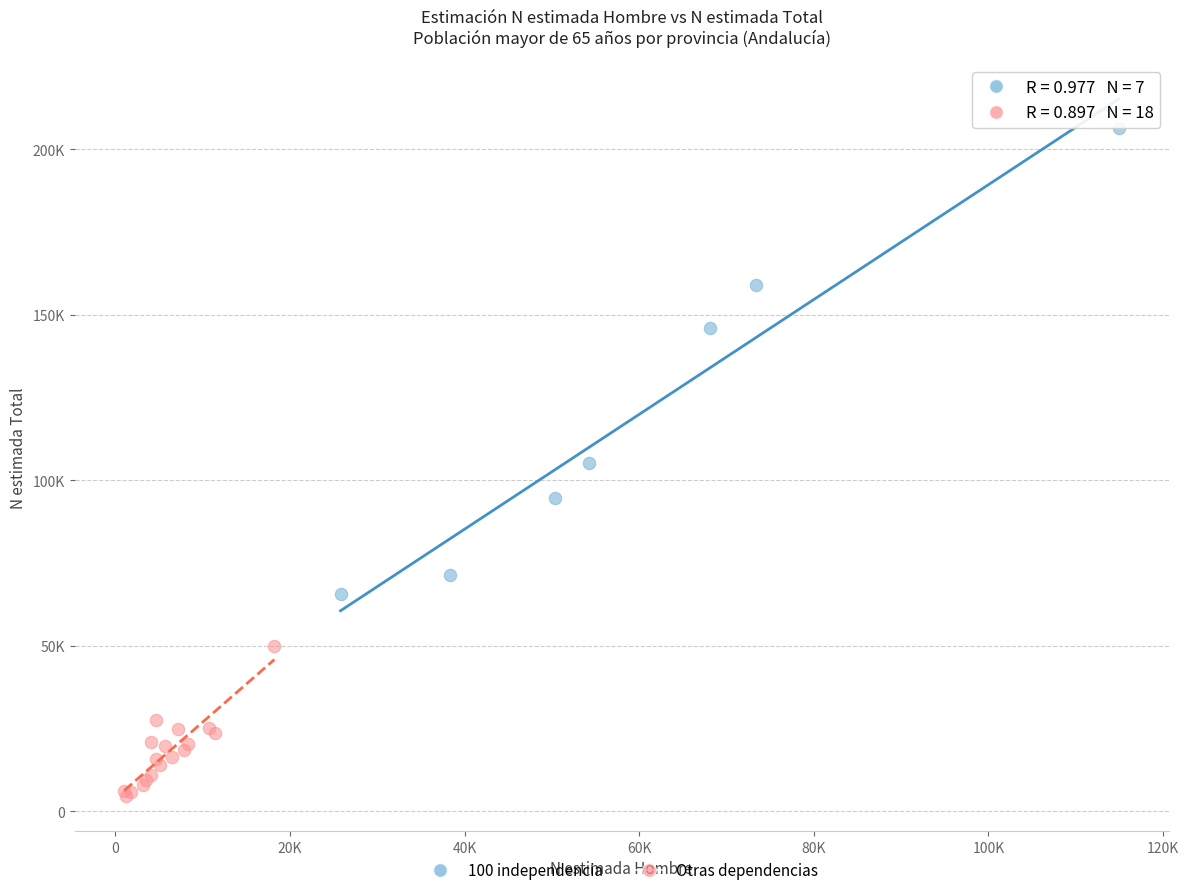

What are all the series names shown in the legend?

100 independencia, Otras dependencias